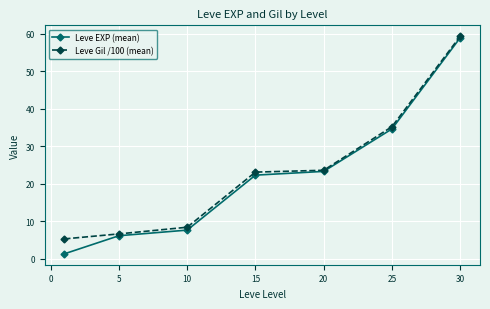

Which series has the widest spread of values?

Leve EXP (mean)